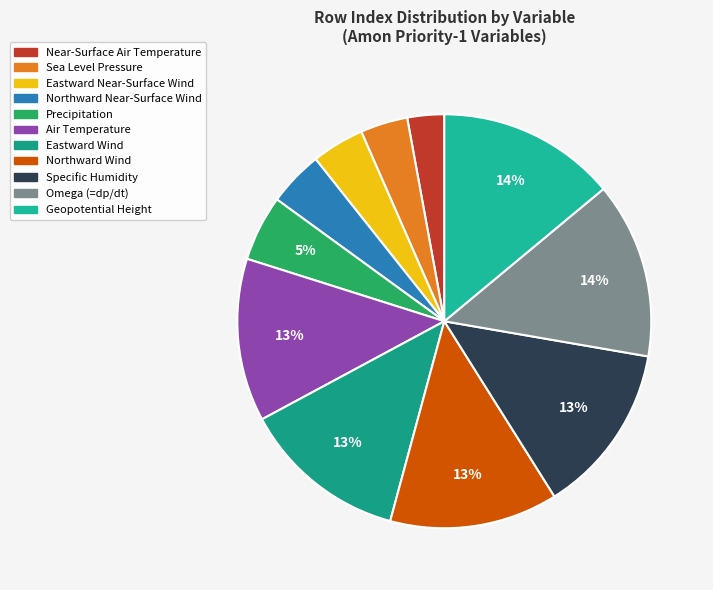

To the nearest percent, what is the average slice percentage?

9%